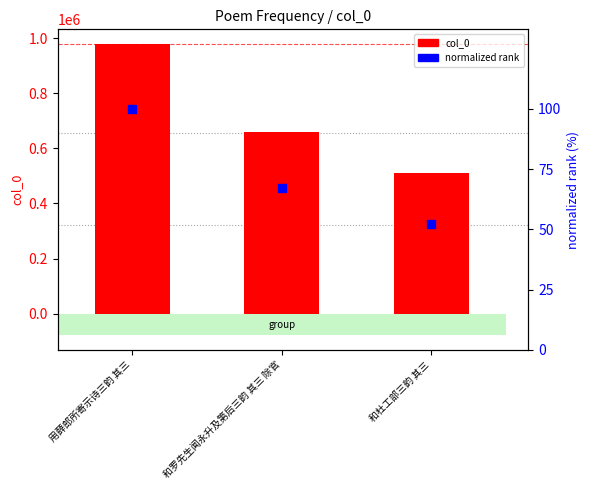

What is the total value across all series at 用薛郎所寄示诗三韵 其三?

978793.0